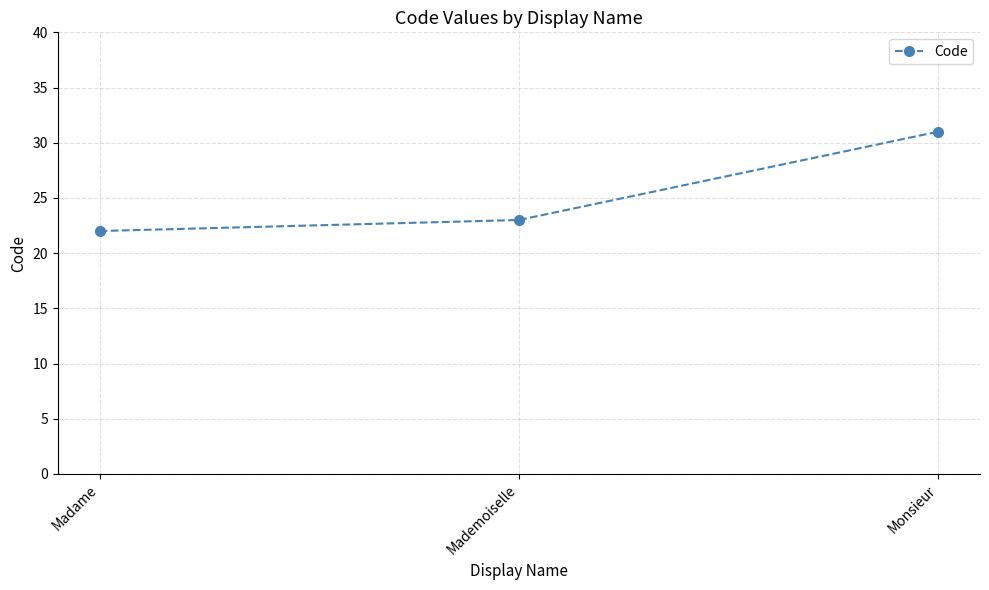

Reading right to left, transcribe all the data shown in this chart.

Monsieur=31	Mademoiselle=23	Madame=22